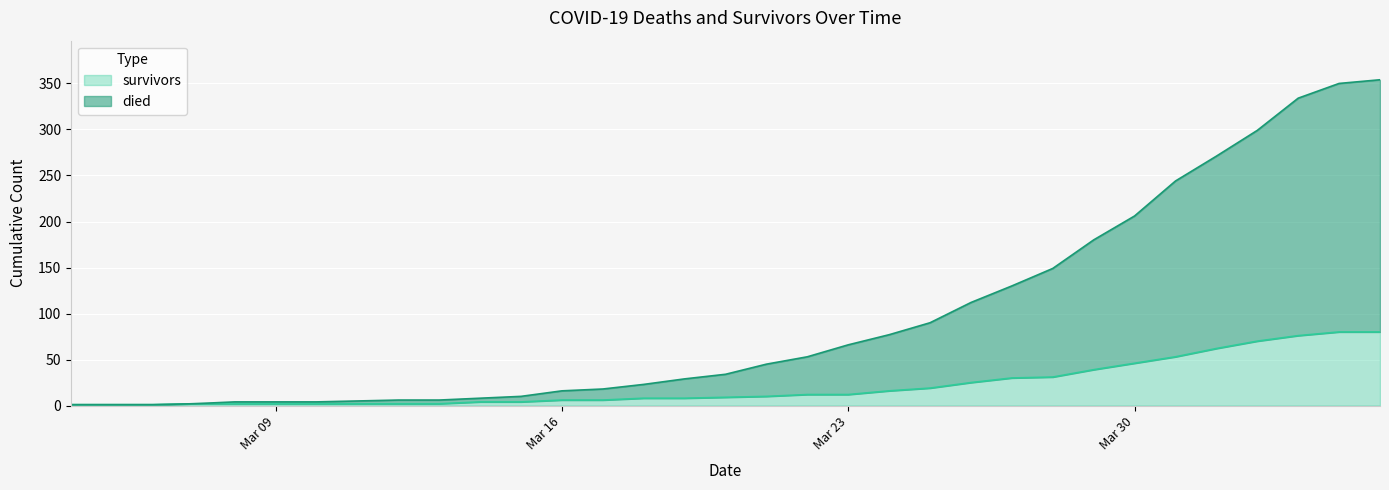

What is the highest value of the survivors series?

80